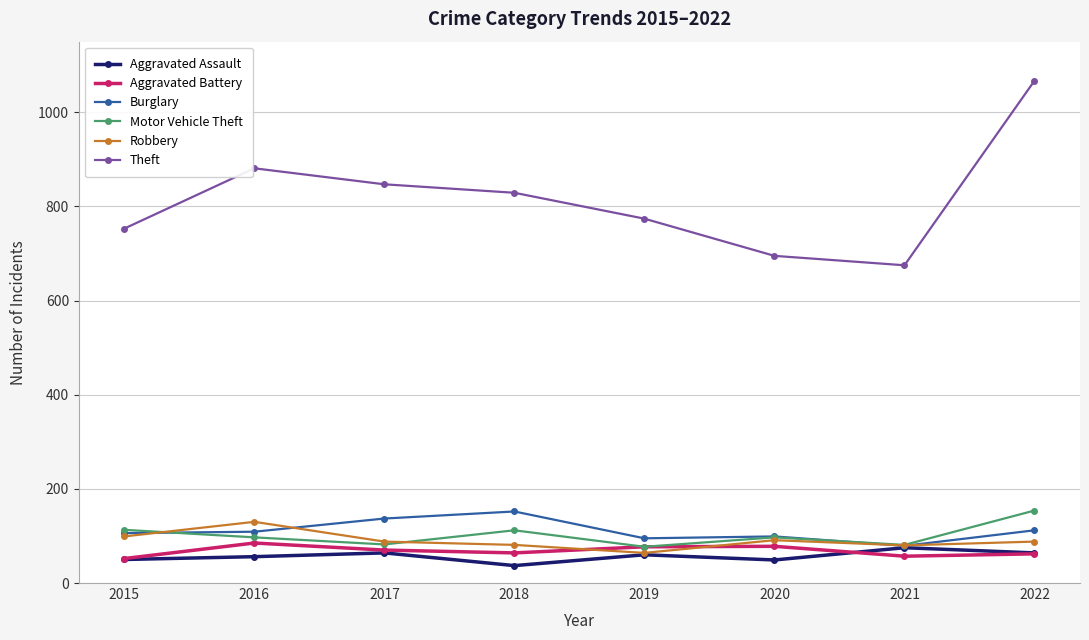

What is the total value across all series at 2022?

1547